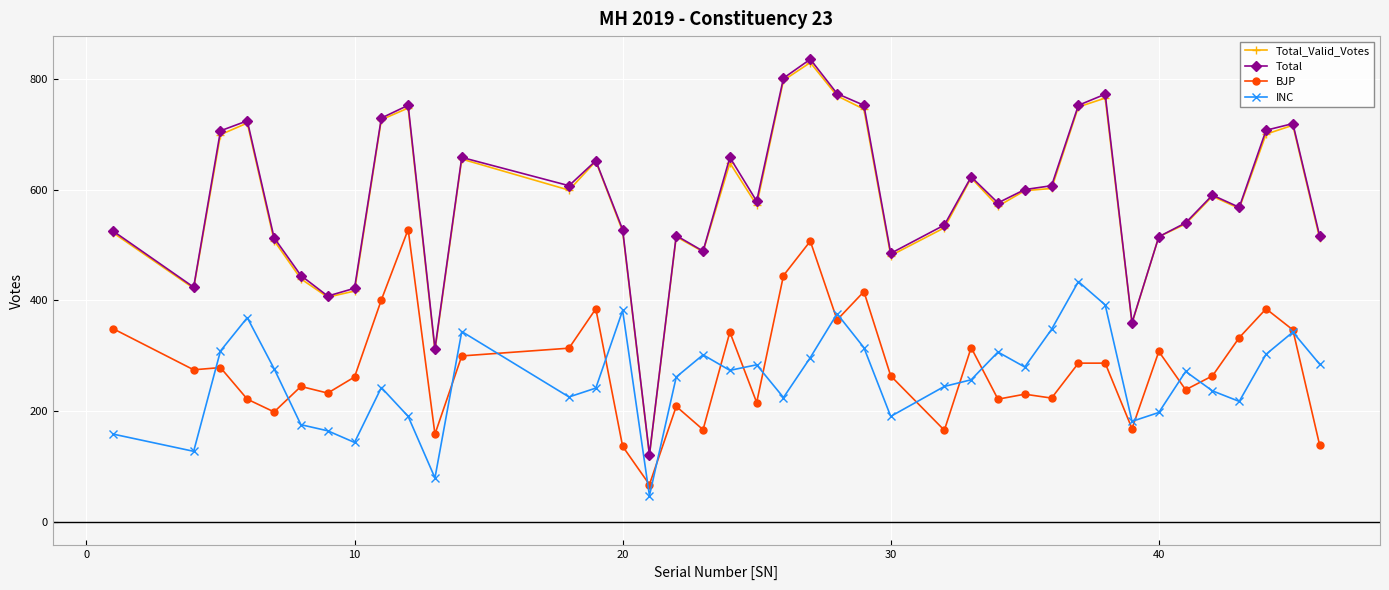

True or false: Total and BJP cross at least once.

False